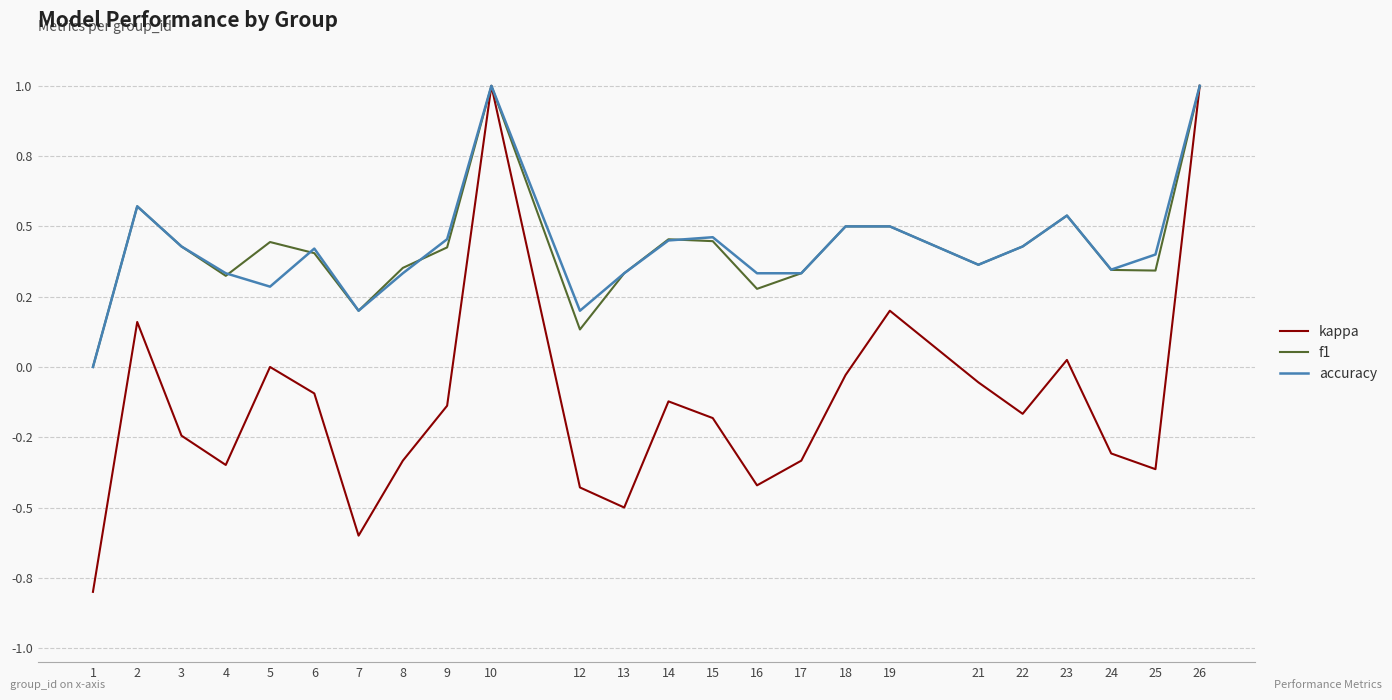

At which category is the sum across all series the highest?

10